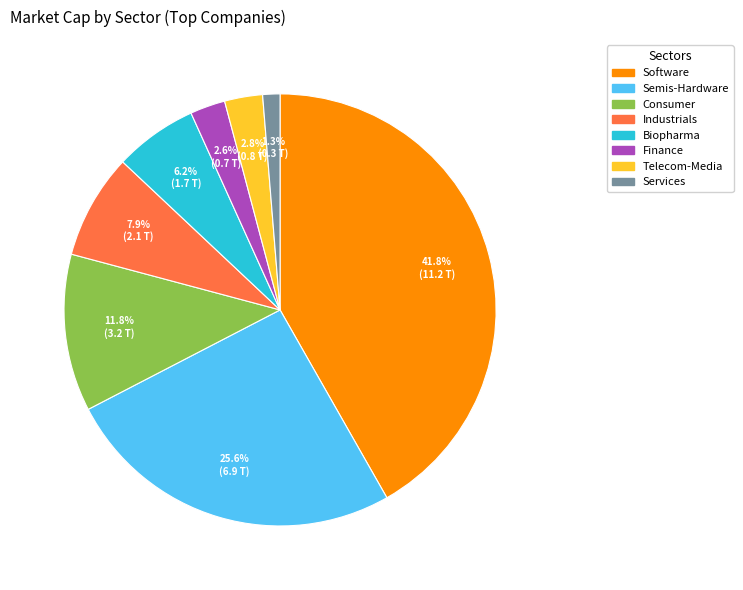

Does any single category account for the majority?

No